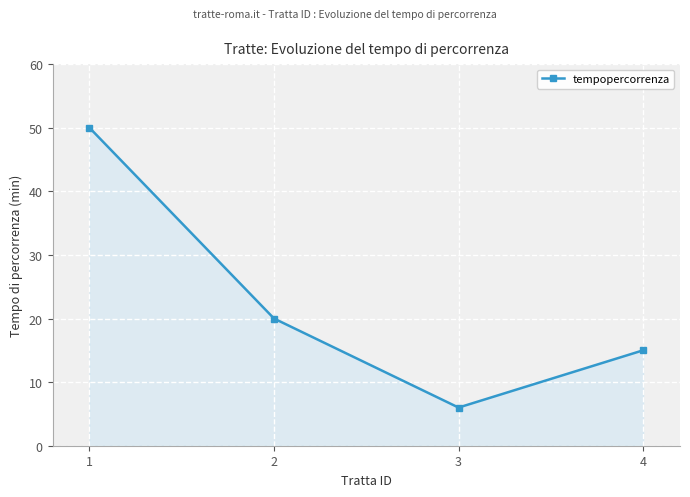

The chart shows a value of 23 at 4. True or false?

False